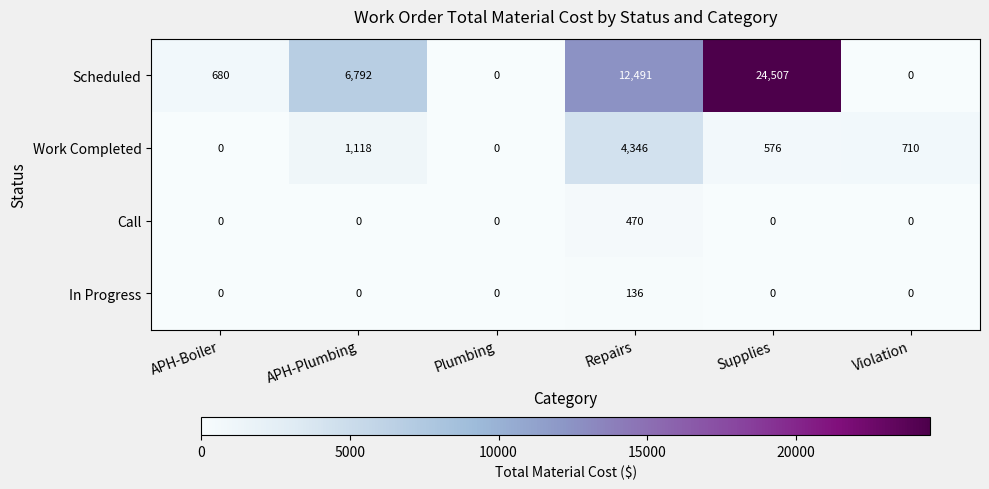

At which category is the sum across all series the highest?

Supplies